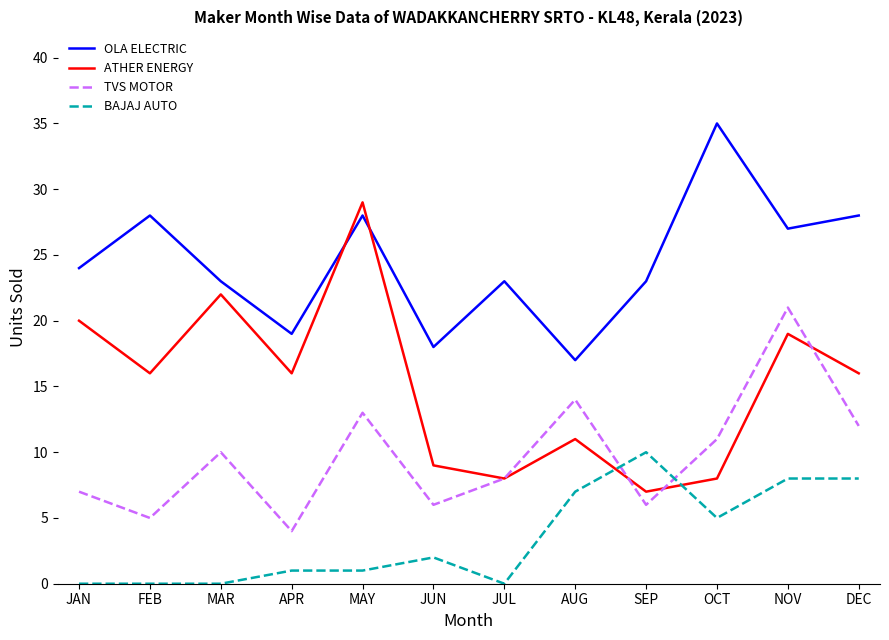

Which series has the largest total across all categories?

OLA ELECTRIC